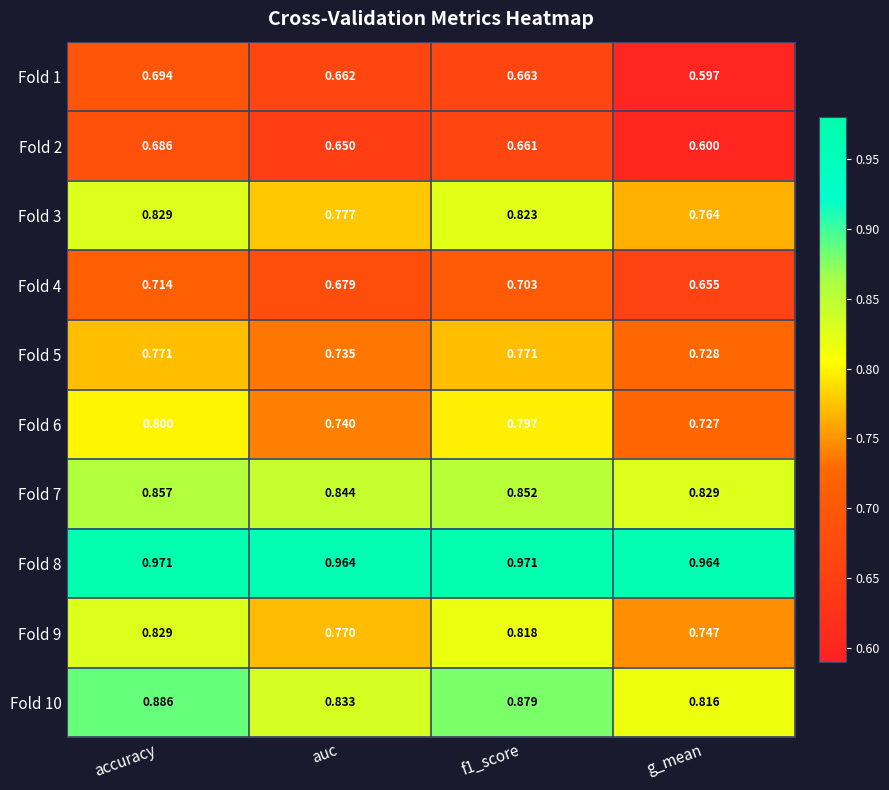

Is the value of Fold 2 at auc greater than the value of Fold 3 at auc?

No